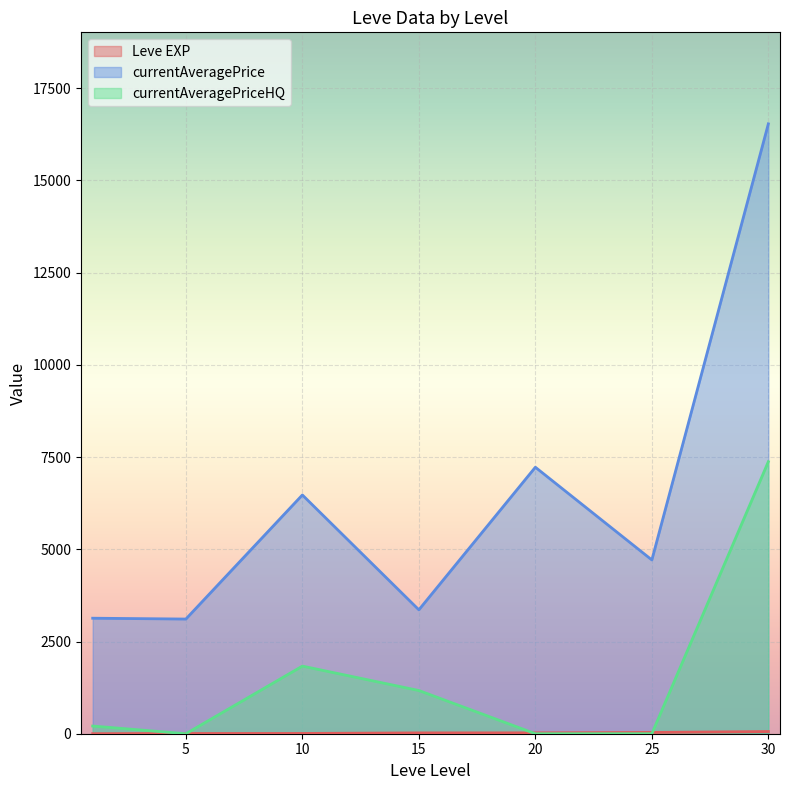

Count the number of data series in this chart.

3